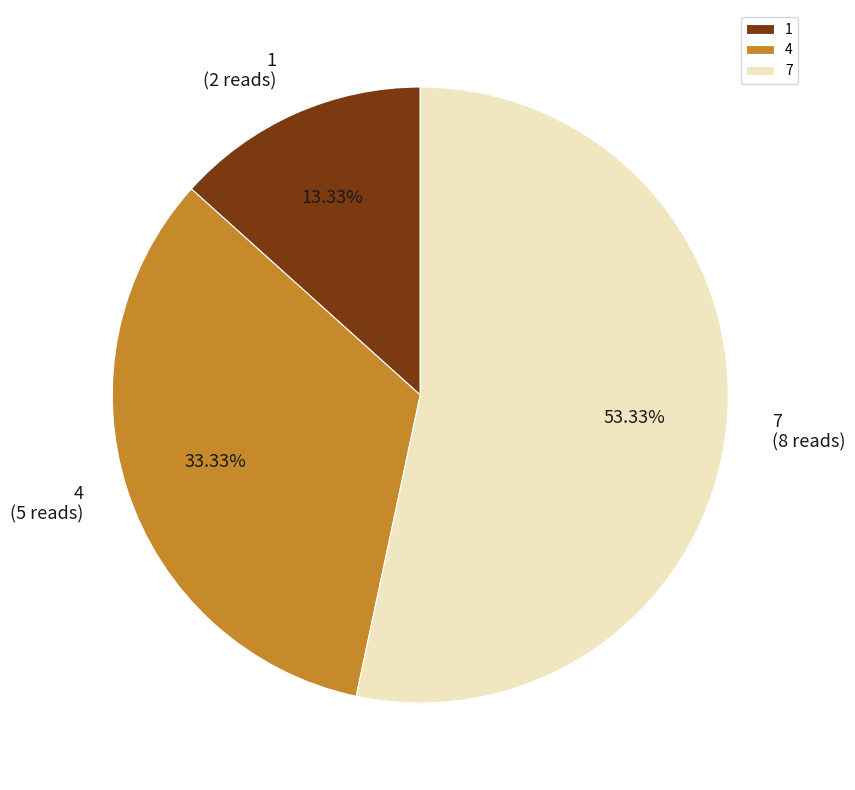

Which category has the biggest portion of the pie?

7